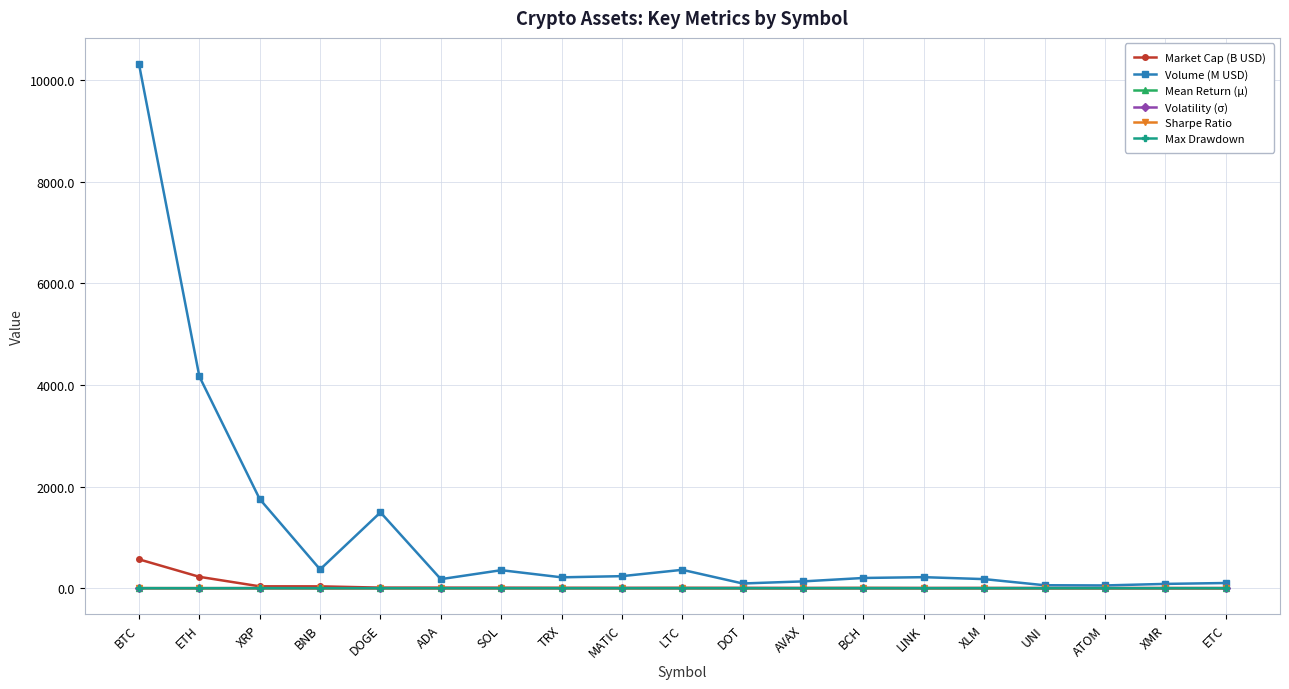

True or false: Volatility (σ) has more than 2 interior local peaks.

True